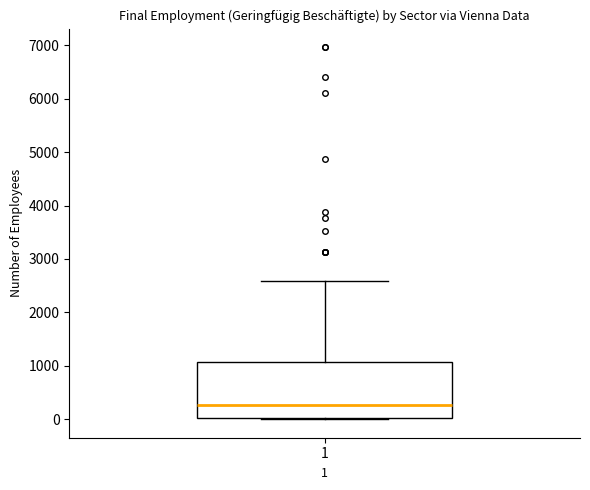

Read this box plot against the y-axis: the position of the median line, the range covered by the box, and the ends of both whiskers. The values are not printed on the chart, so give them approximately, as read against the axis.

median 300, box 0 to 1100, whiskers 0 to 2600